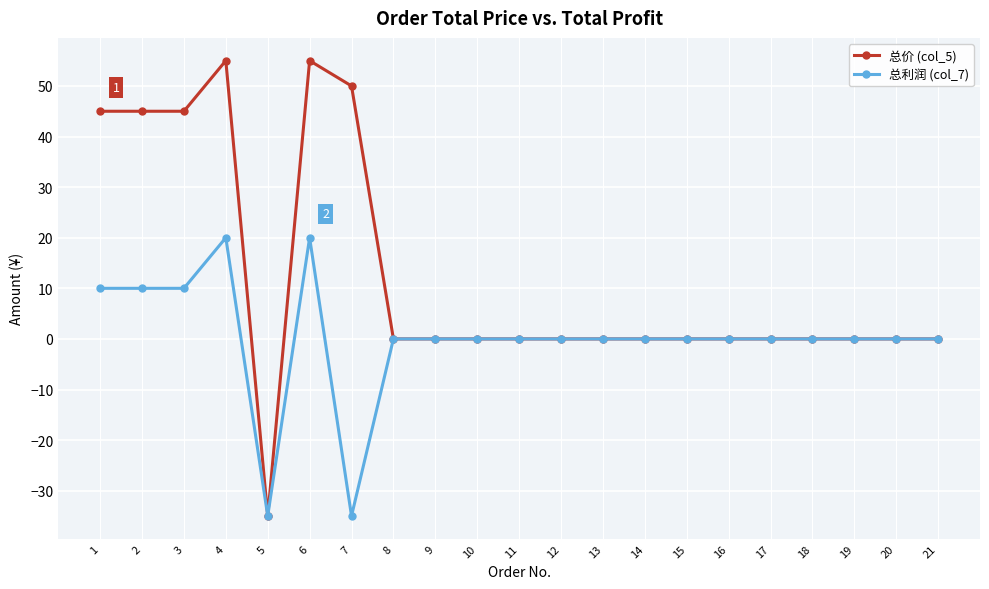

Rank the series by their average value, from highest to lowest.

总价 (col_5), 总利润 (col_7)